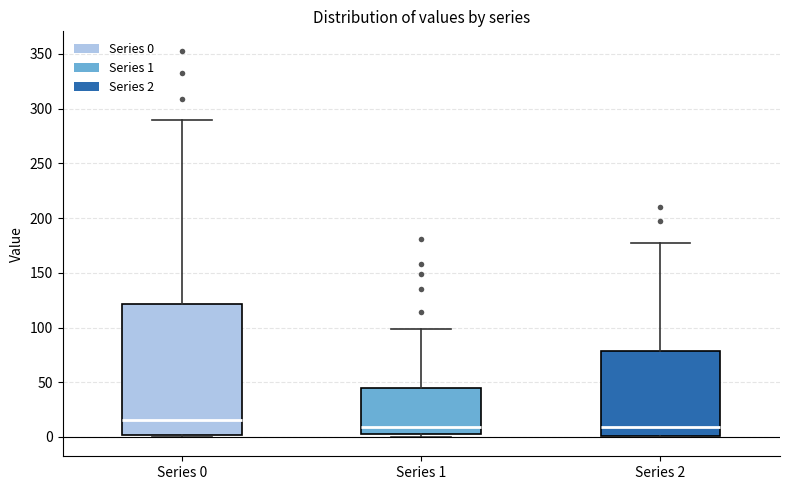

Reading left to right, read every box against the y-axis: the position of its median line, the range the box covers, and the ends of its whiskers. The values are not printed on the chart, so give them approximately, as read against the axis.

Series 0: median 15, box 0 to 120, whiskers 0 to 290
Series 1: median 10, box 5 to 45, whiskers 0 to 100
Series 2: median 10, box 0 to 80, whiskers 0 to 175